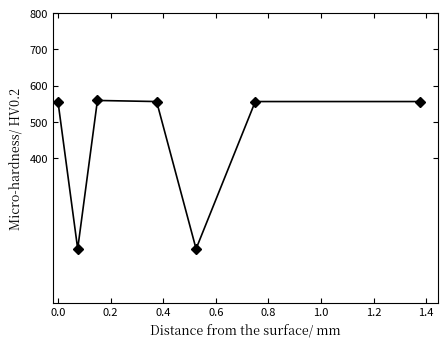

What is the value of the 6th point from the left?

556